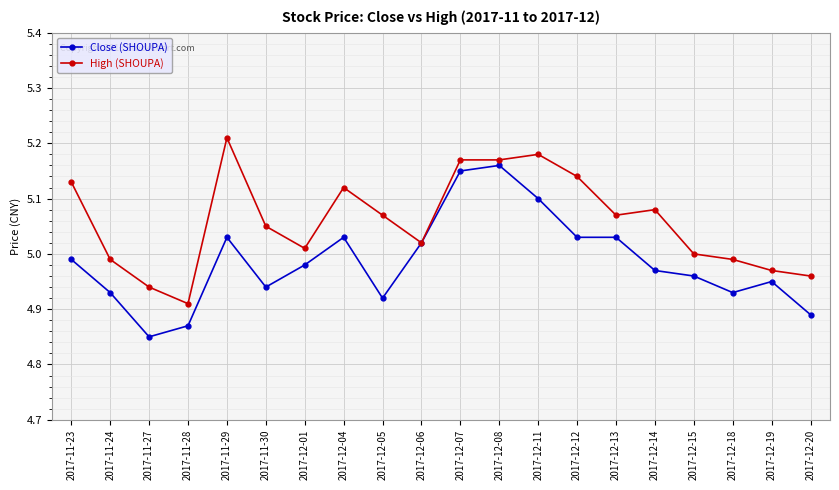

The Close (SHOUPA) series shows 8.6 at 2017-12-11. True or false?

False